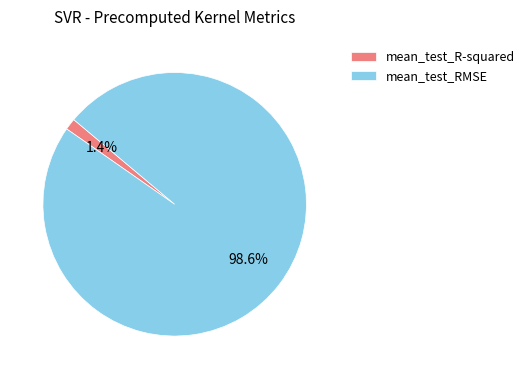

To the nearest percent, what portion does mean_test_RMSE represent?

99%